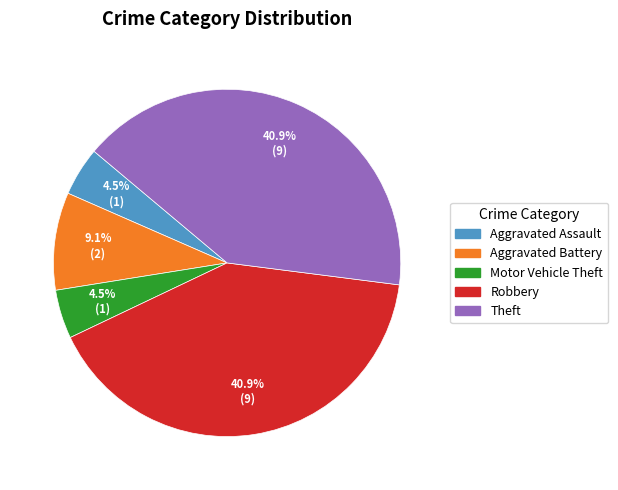

What percentage is NOT represented by Aggravated Battery?

90.9%